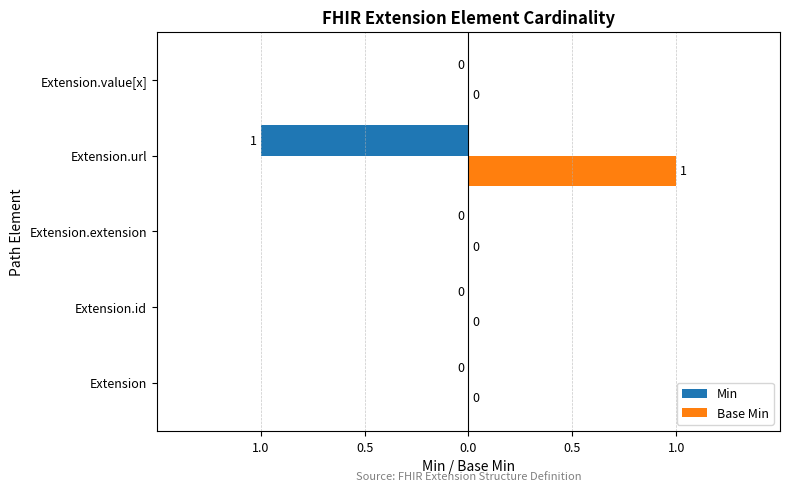

What are all the series names shown in the legend?

Min, Base Min